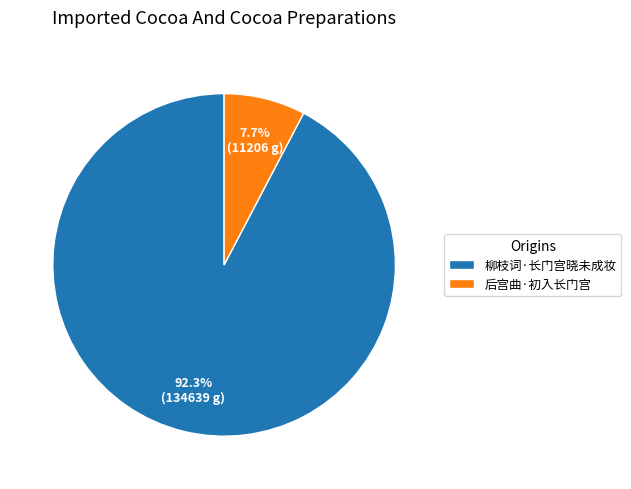

Count the number of slices in the pie.

2